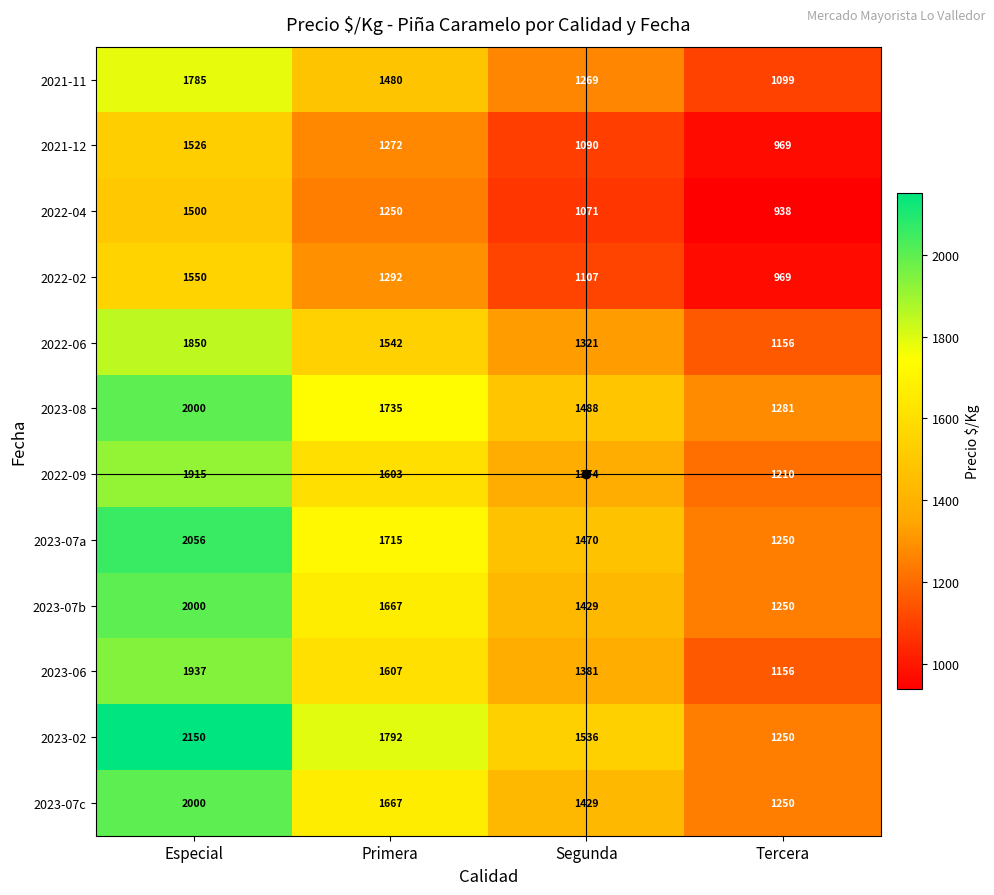

At which label does 2023-07a first exceed 1715?

Especial